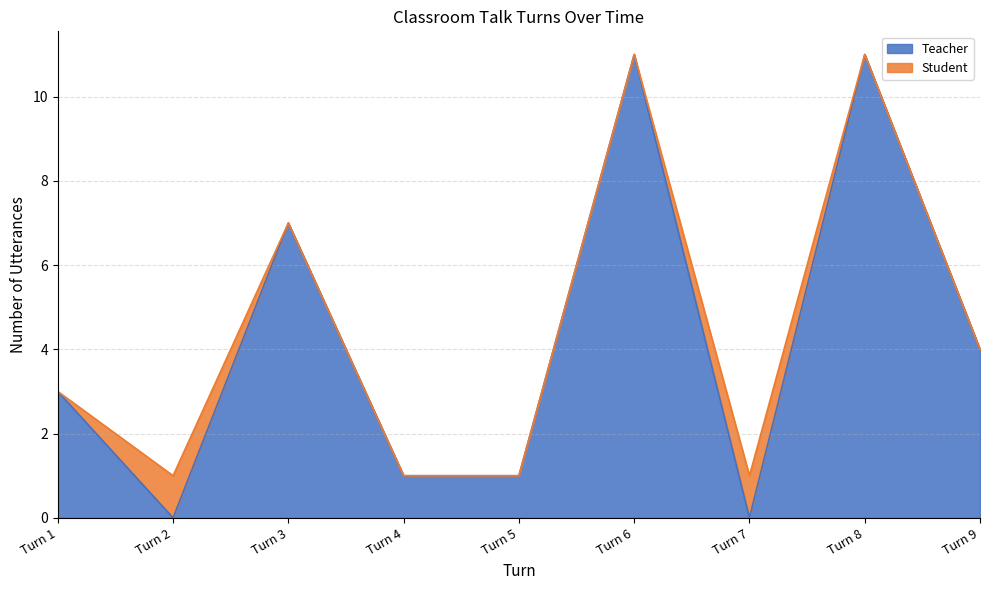

At which label is Teacher closest to 5?

Turn 9